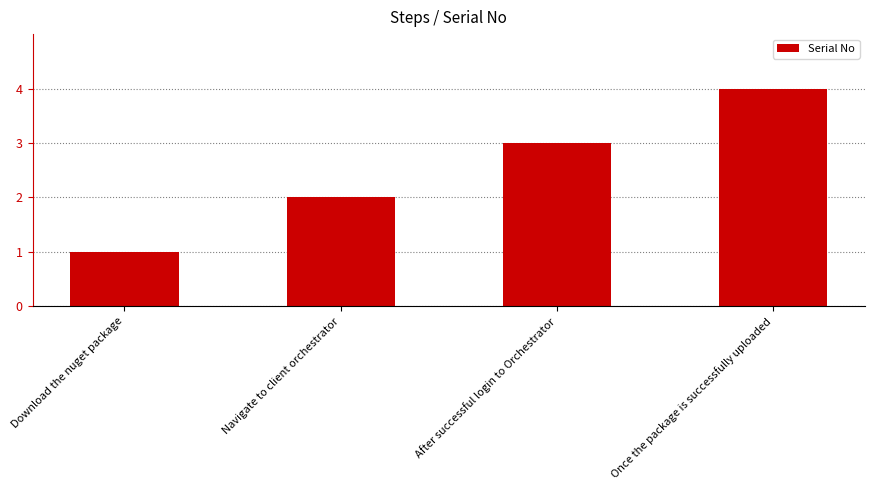

The value at Download the nuget package is 1. True or false?

True